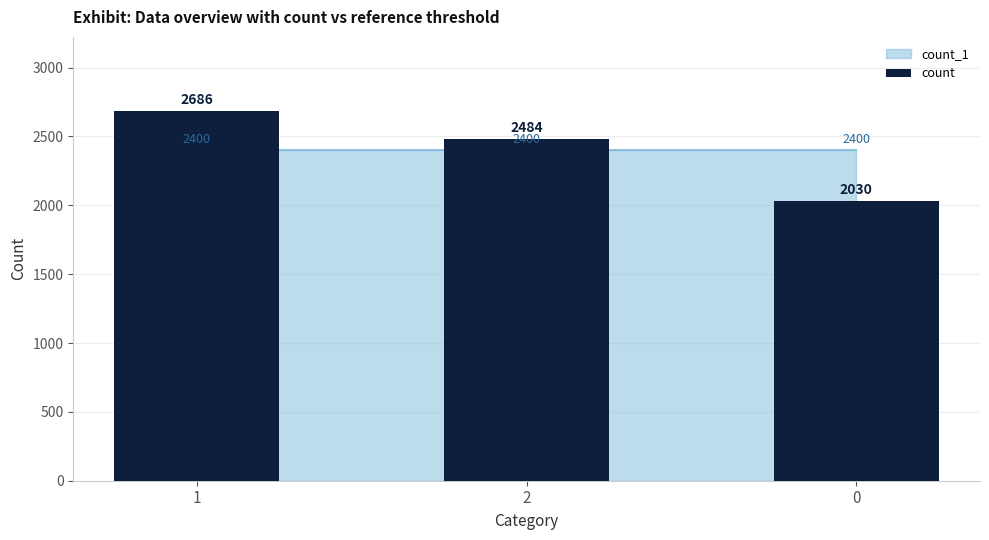

What is the change in value from 2 to 0?

-454